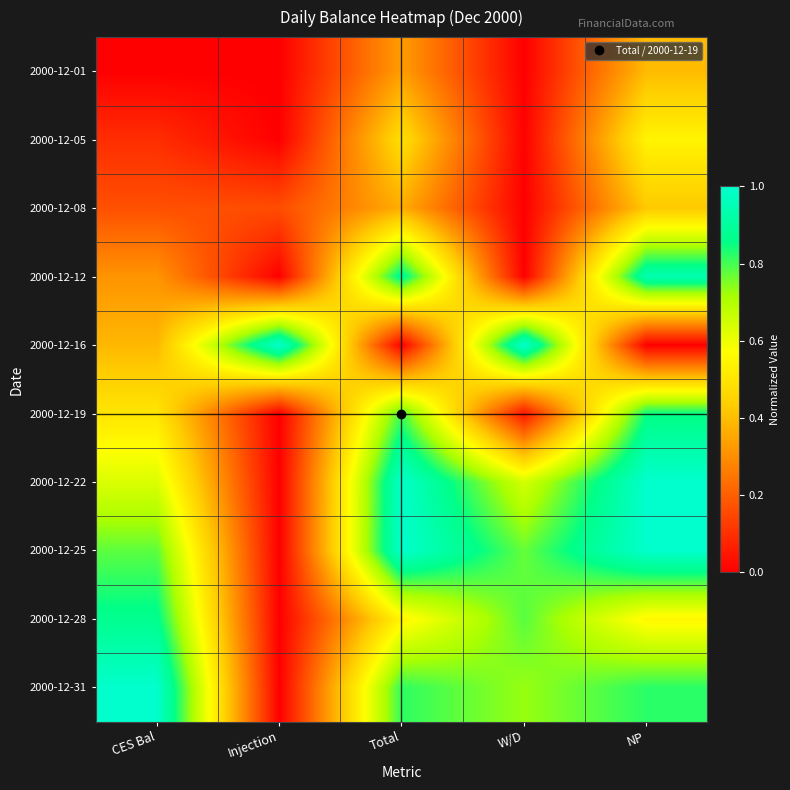

Which category has the lowest value across all series?

CES Bal